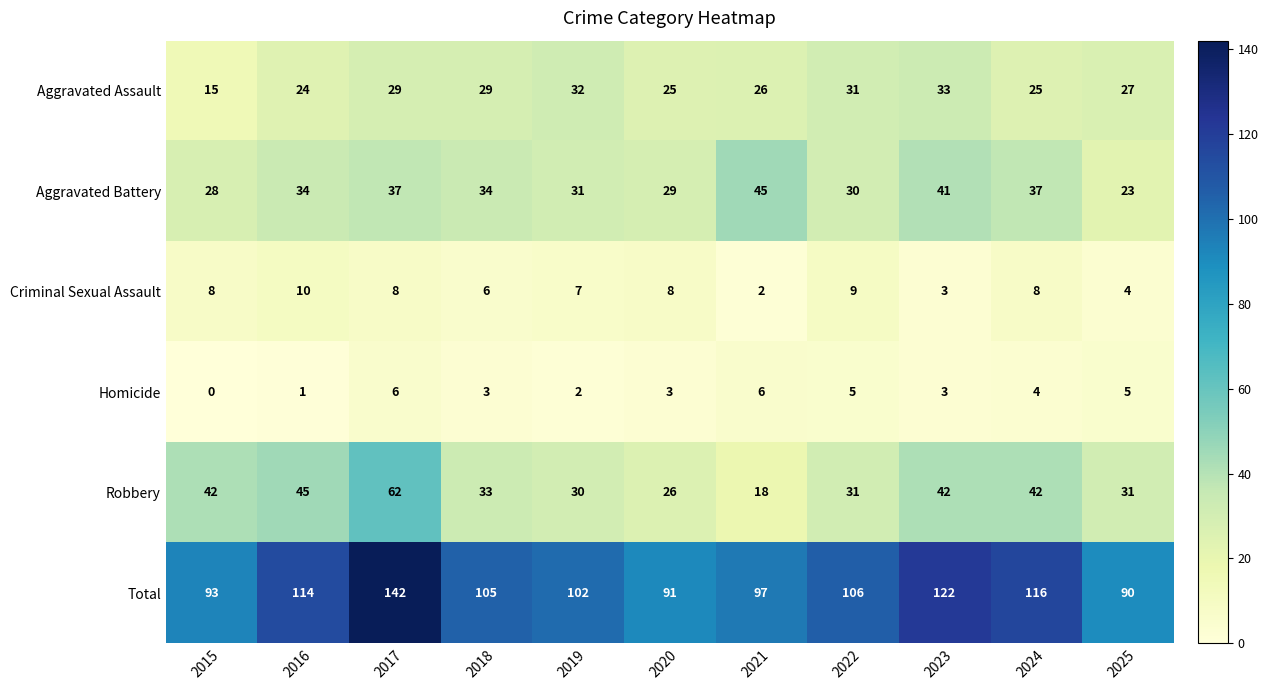

At which label does Aggravated Assault reach its peak?

2023